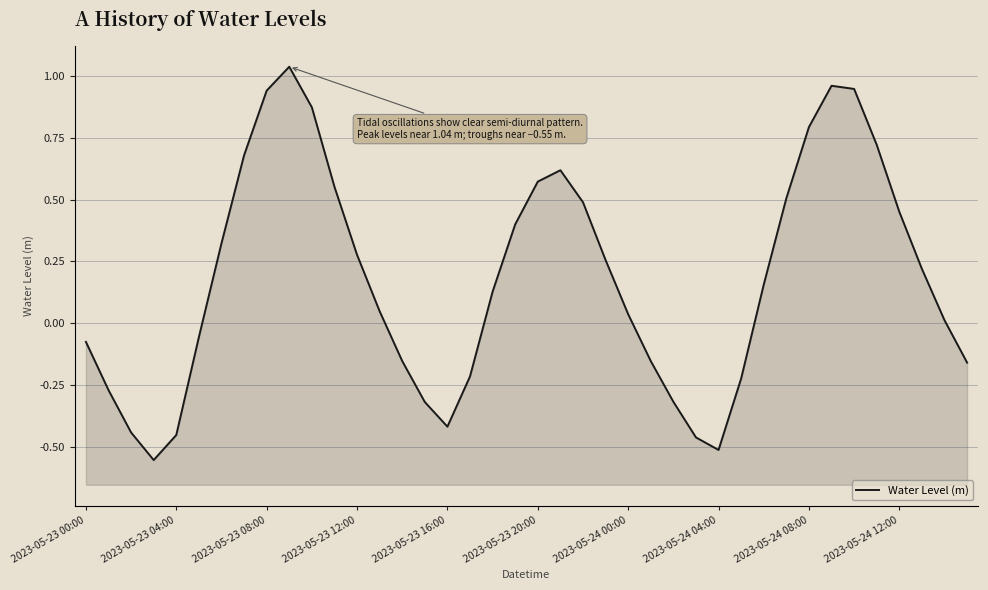

Is it true that the value at 2023-05-24 04:00 is 1.0?

False